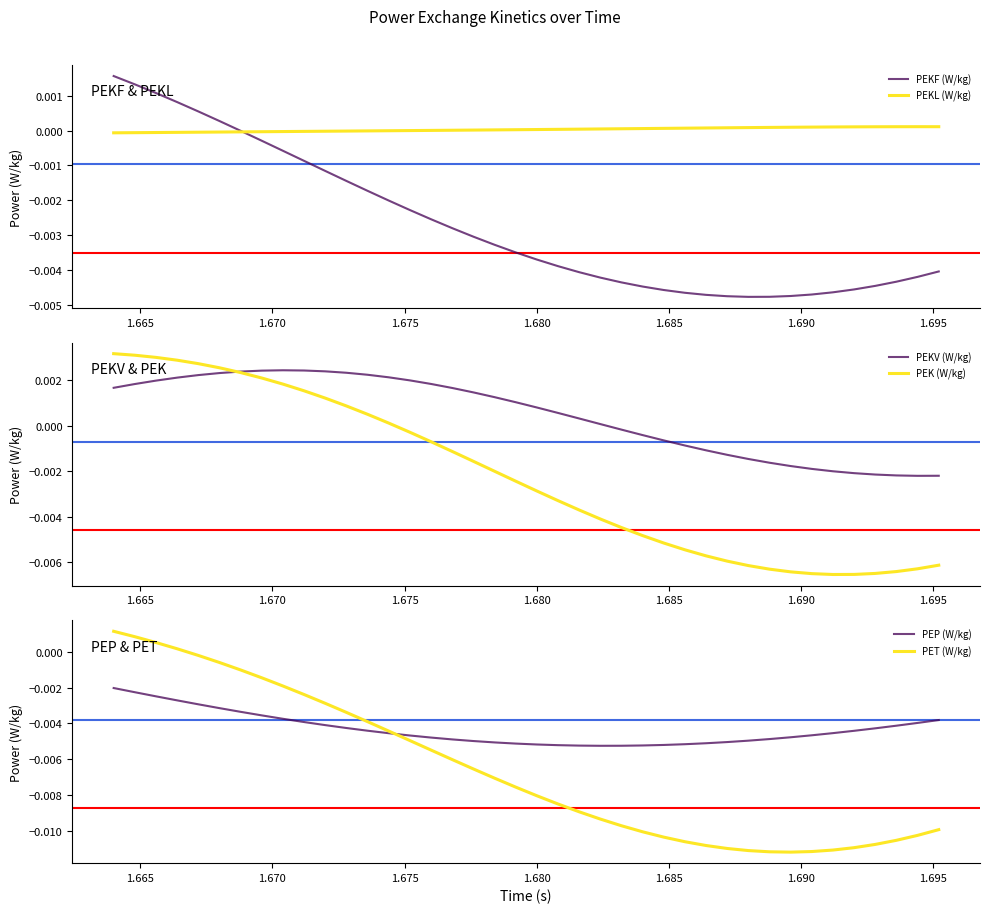

Which series has the largest range (max minus min)?

PET (W/kg)